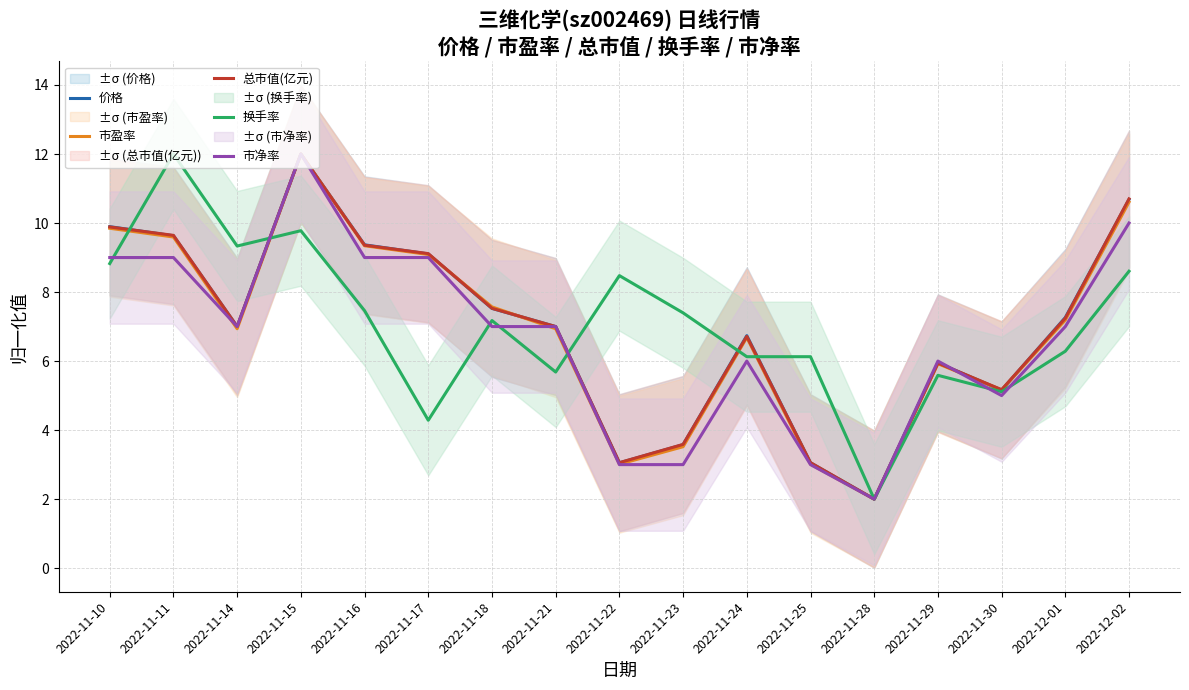

What is the label of the 15th point from the left?

2022-11-30